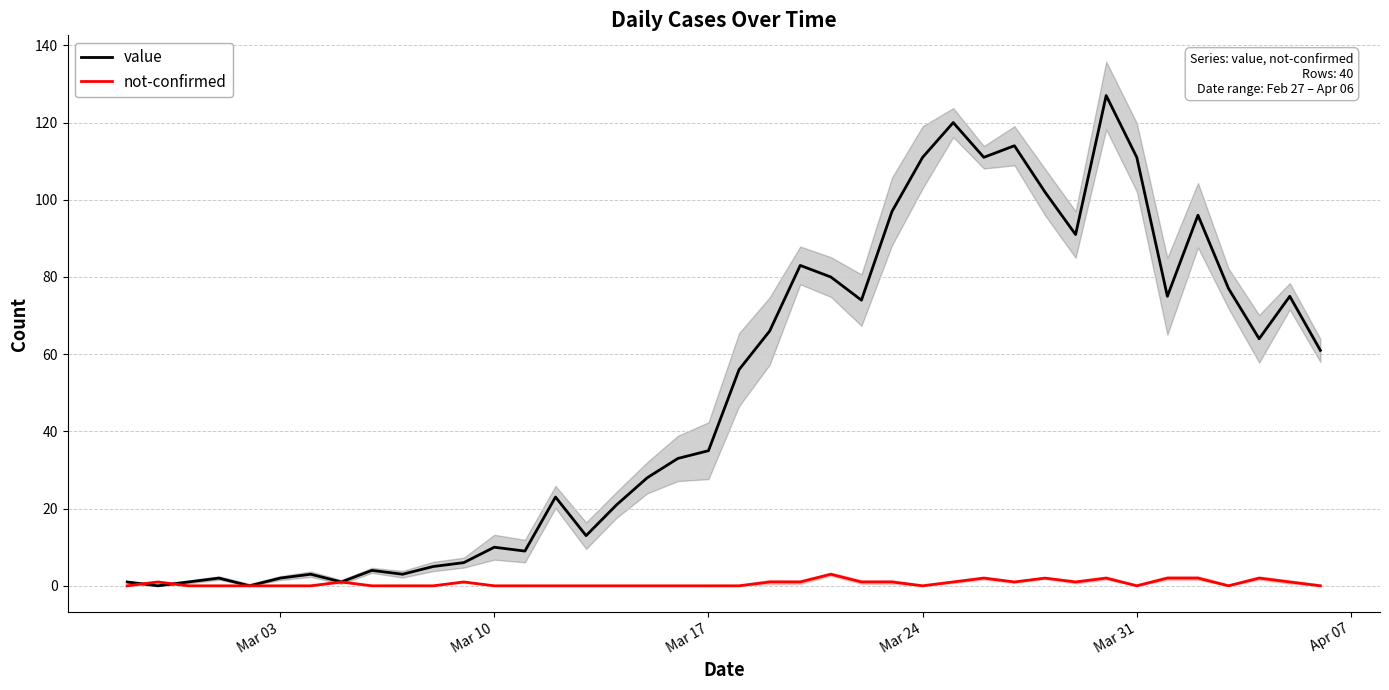

Which series has the largest range (max minus min)?

value